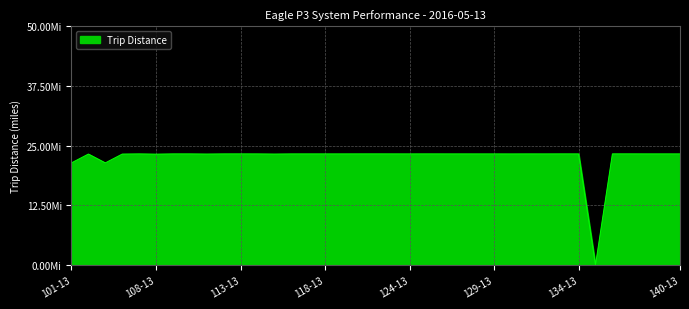

What is the sum of all values?

834.4